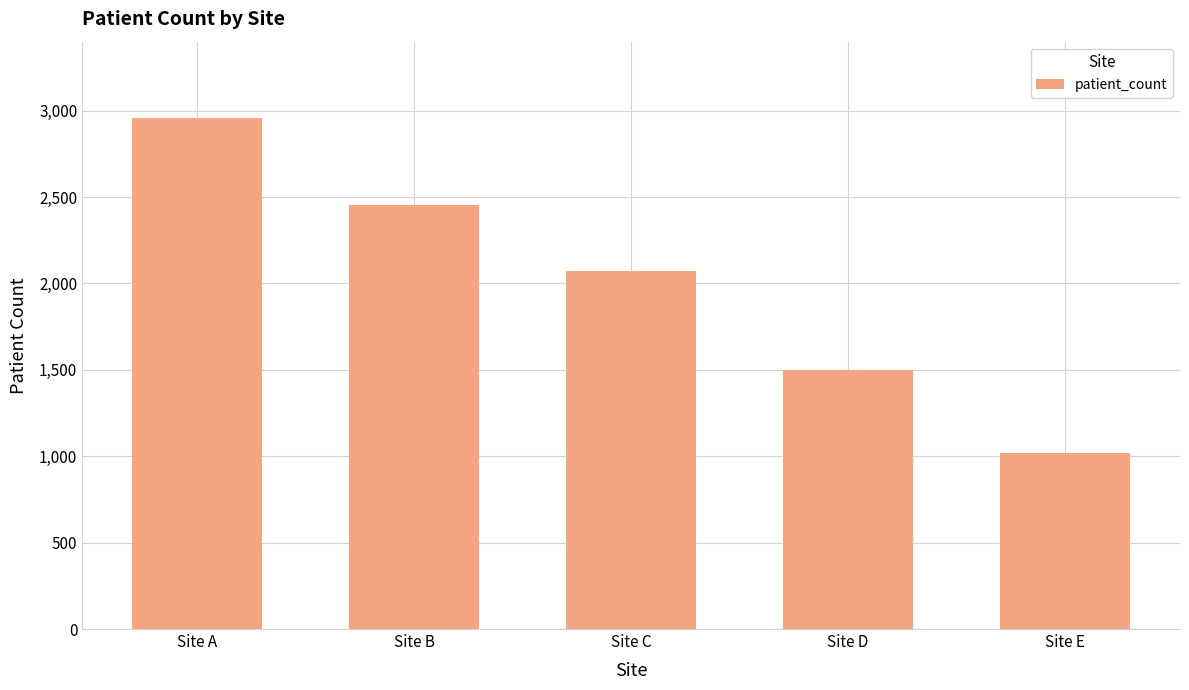

Reading right to left, what are all the values shown in this chart?

Site E=1017	Site D=1501	Site C=2073	Site B=2453	Site A=2956